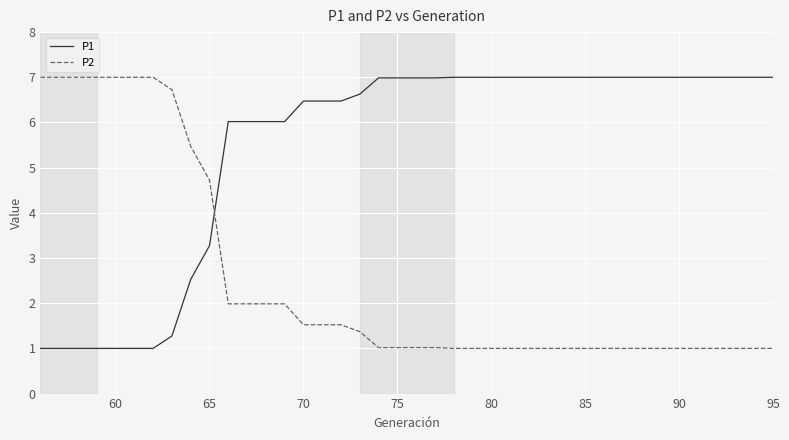

Which series ends up on top after the final intersection of P2 and P1?

P1